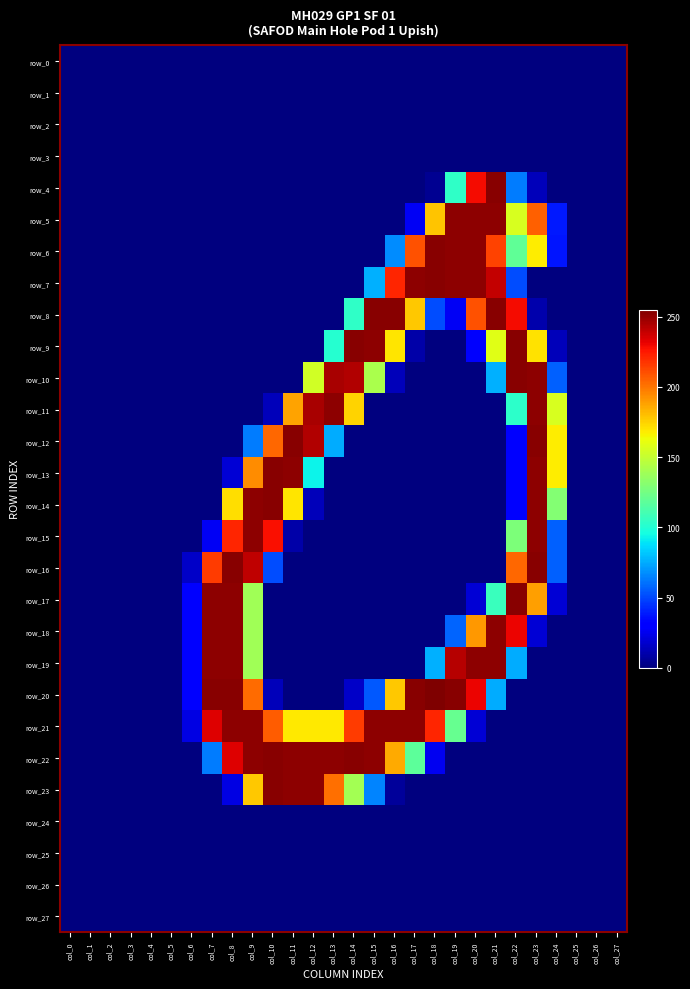

Which has a higher value, col_20 or col_26?

col_20